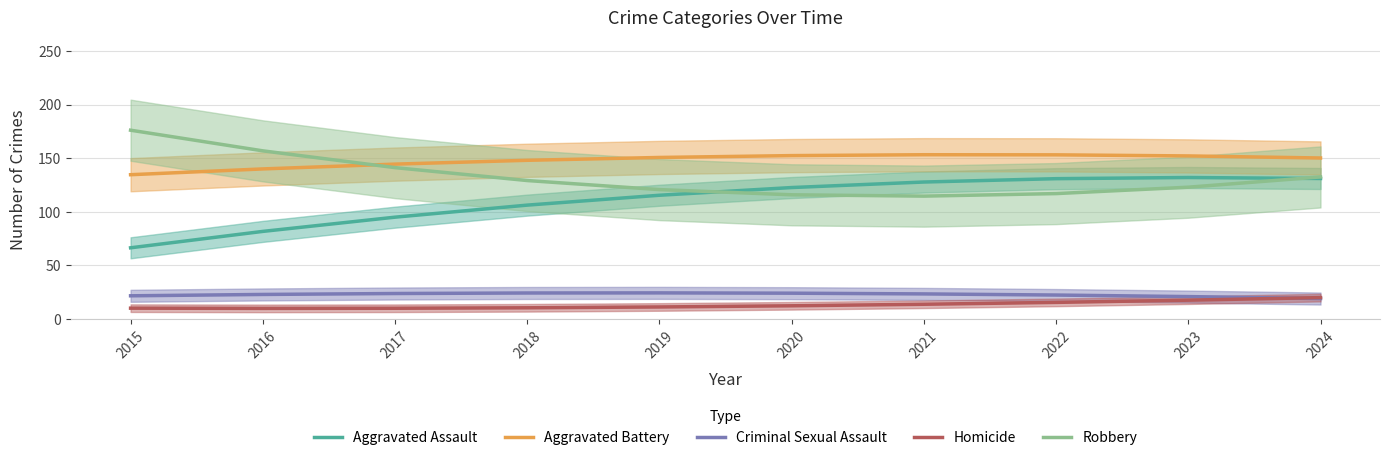

What is the lowest value of the Homicide series?

9.9